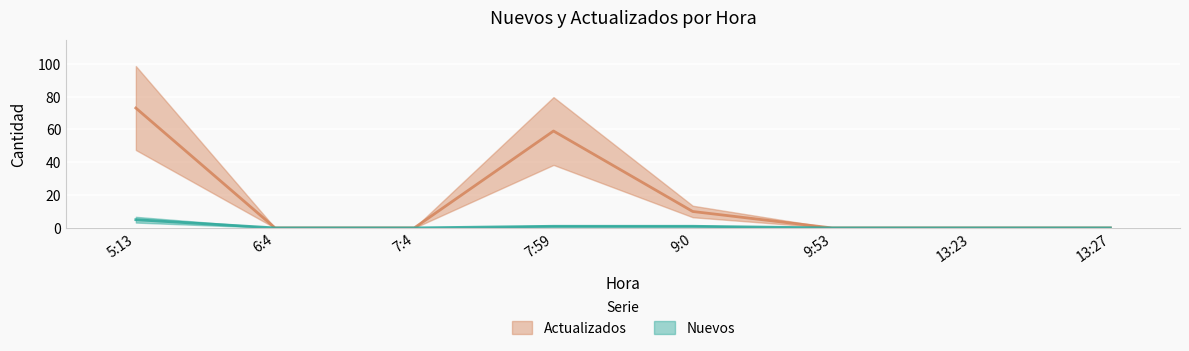

What position from the left is 7:4?

3